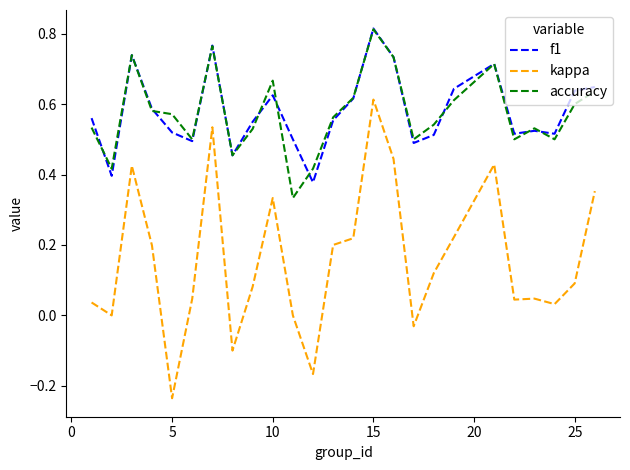

Which series has the widest spread of values?

kappa